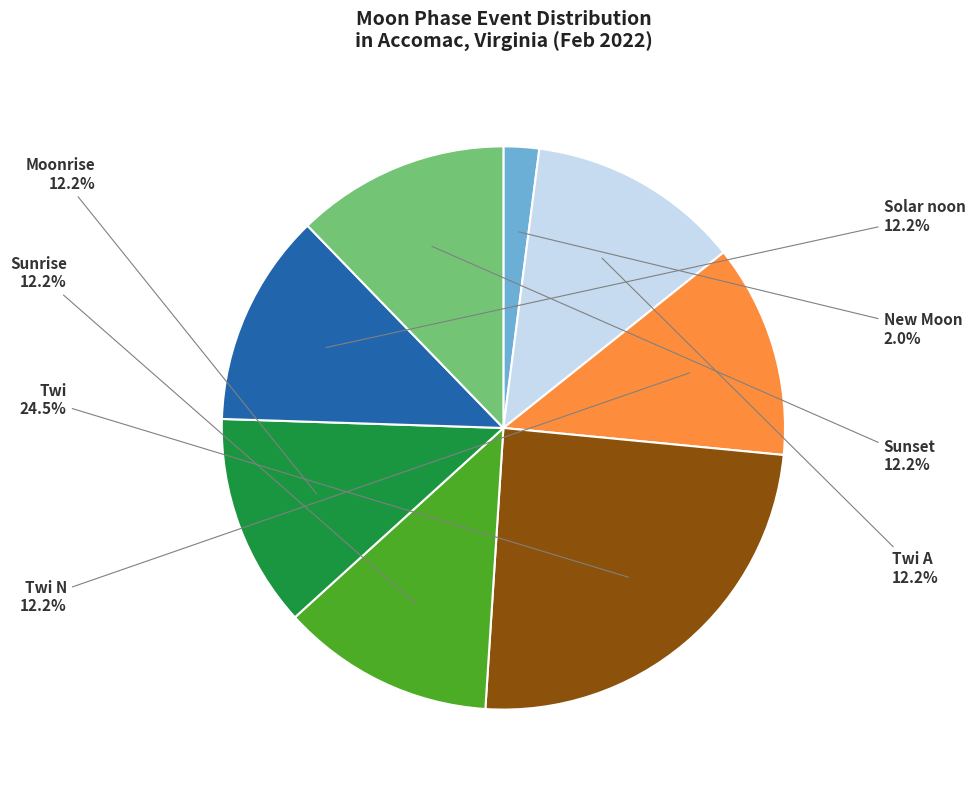

Count the number of slices in the pie.

8